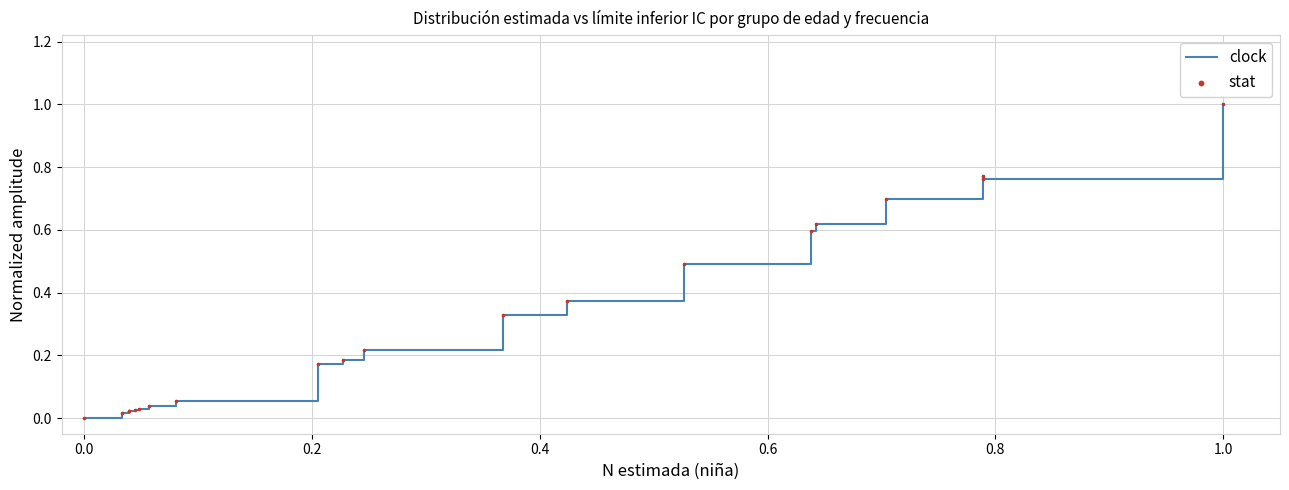

What is the difference between the maximum and minimum values?

1.0